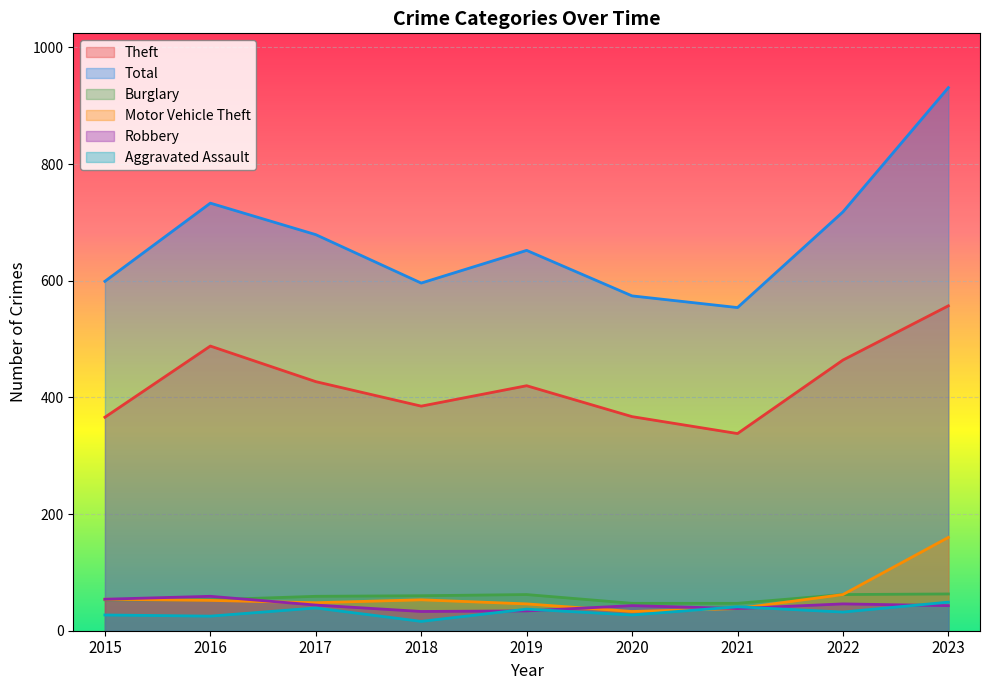

What is the value of the Burglary point at the 5th from the left?

62